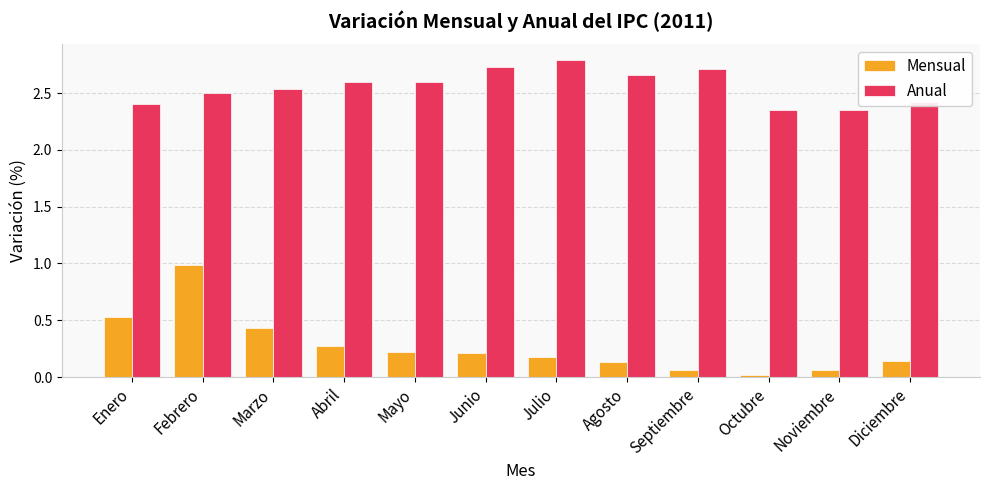

List the series in order of their peak value, lowest first.

Mensual, Anual